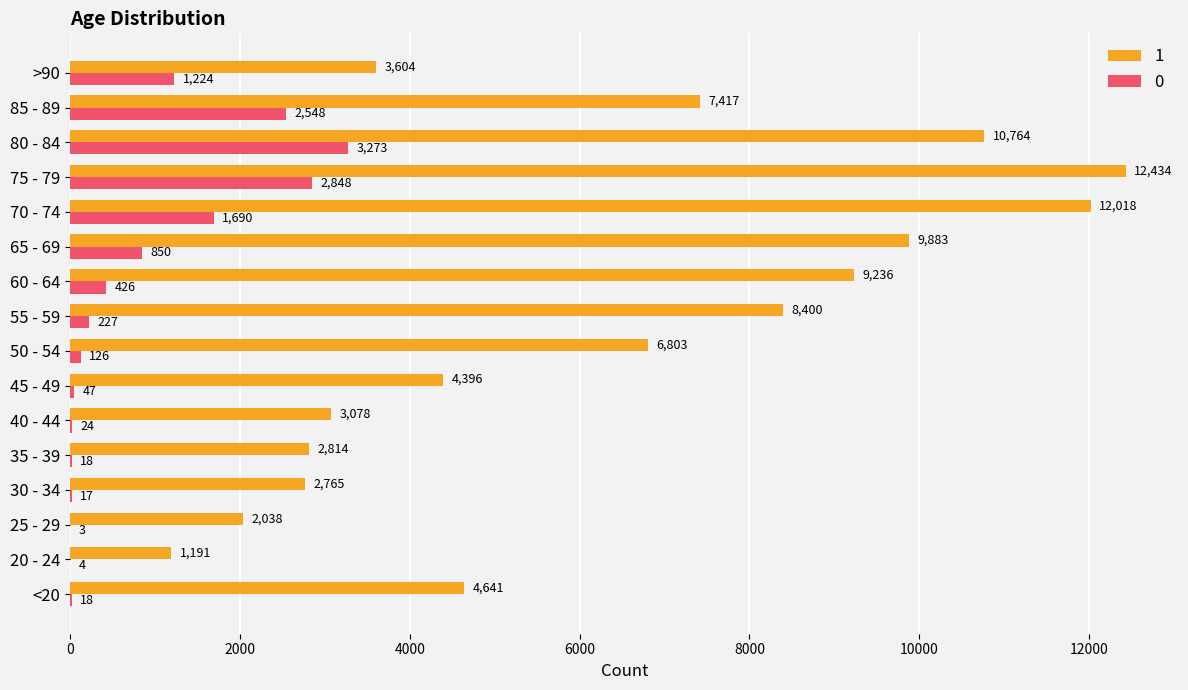

Count the number of categories in the chart.

16